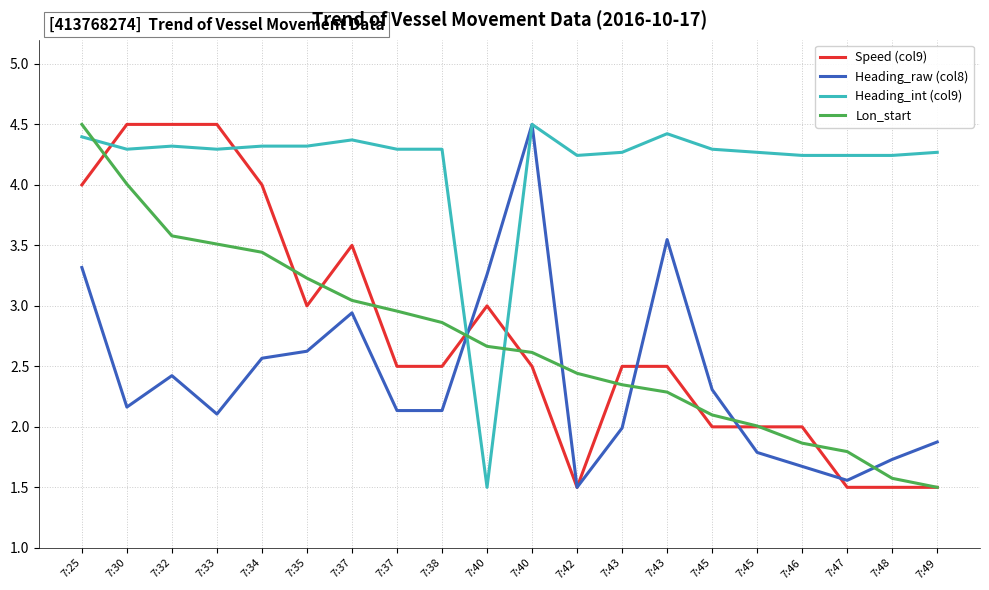

Does the chart have visible grid lines?

Yes